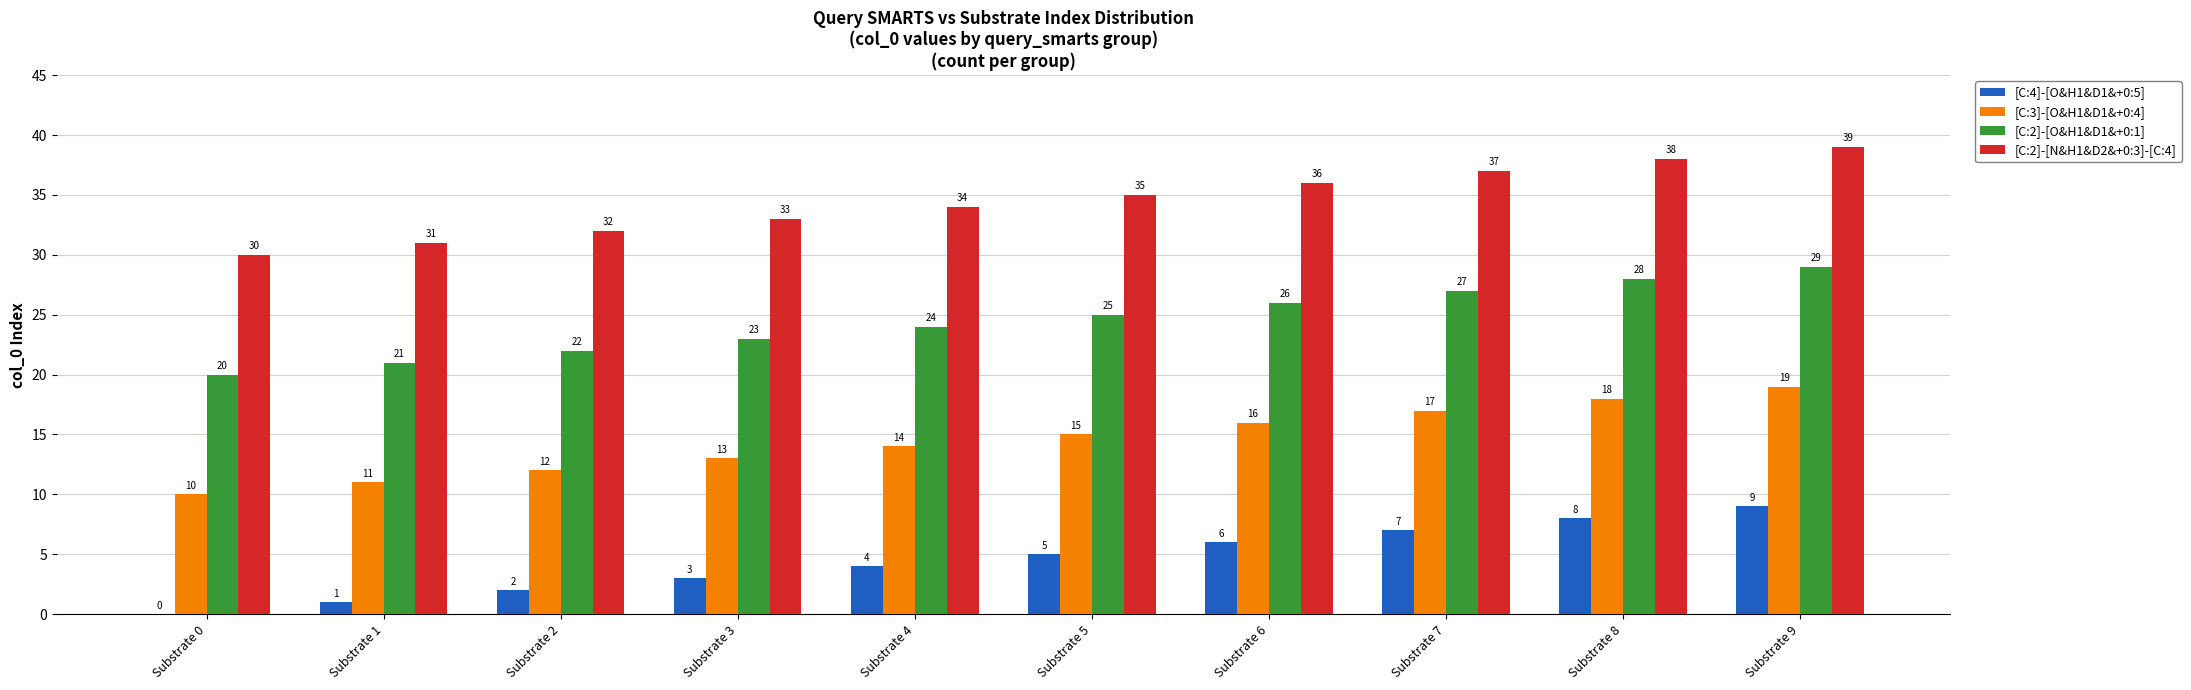

Reading left to right, list all the values displayed in this chart.

[C:4]-[O&H1&D1&+0:5]: 0	1	2	3	4	5	6	7	8	9
[C:3]-[O&H1&D1&+0:4]: 10	11	12	13	14	15	16	17	18	19
[C:2]-[O&H1&D1&+0:1]: 20	21	22	23	24	25	26	27	28	29
[C:2]-[N&H1&D2&+0:3]-[C:4]: 30	31	32	33	34	35	36	37	38	39